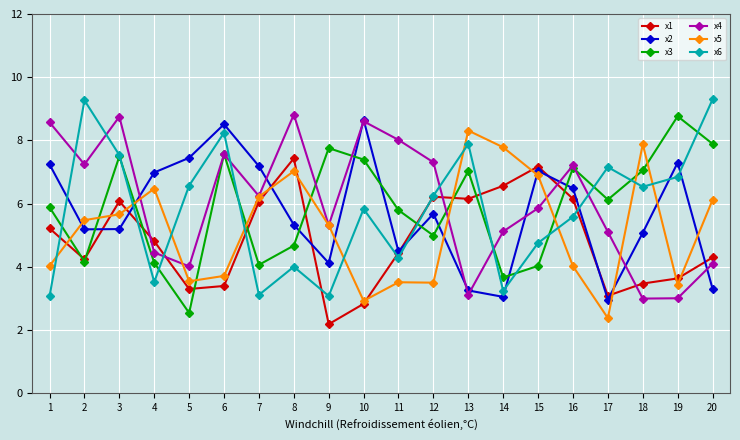

What is the maximum value for x3?

8.8